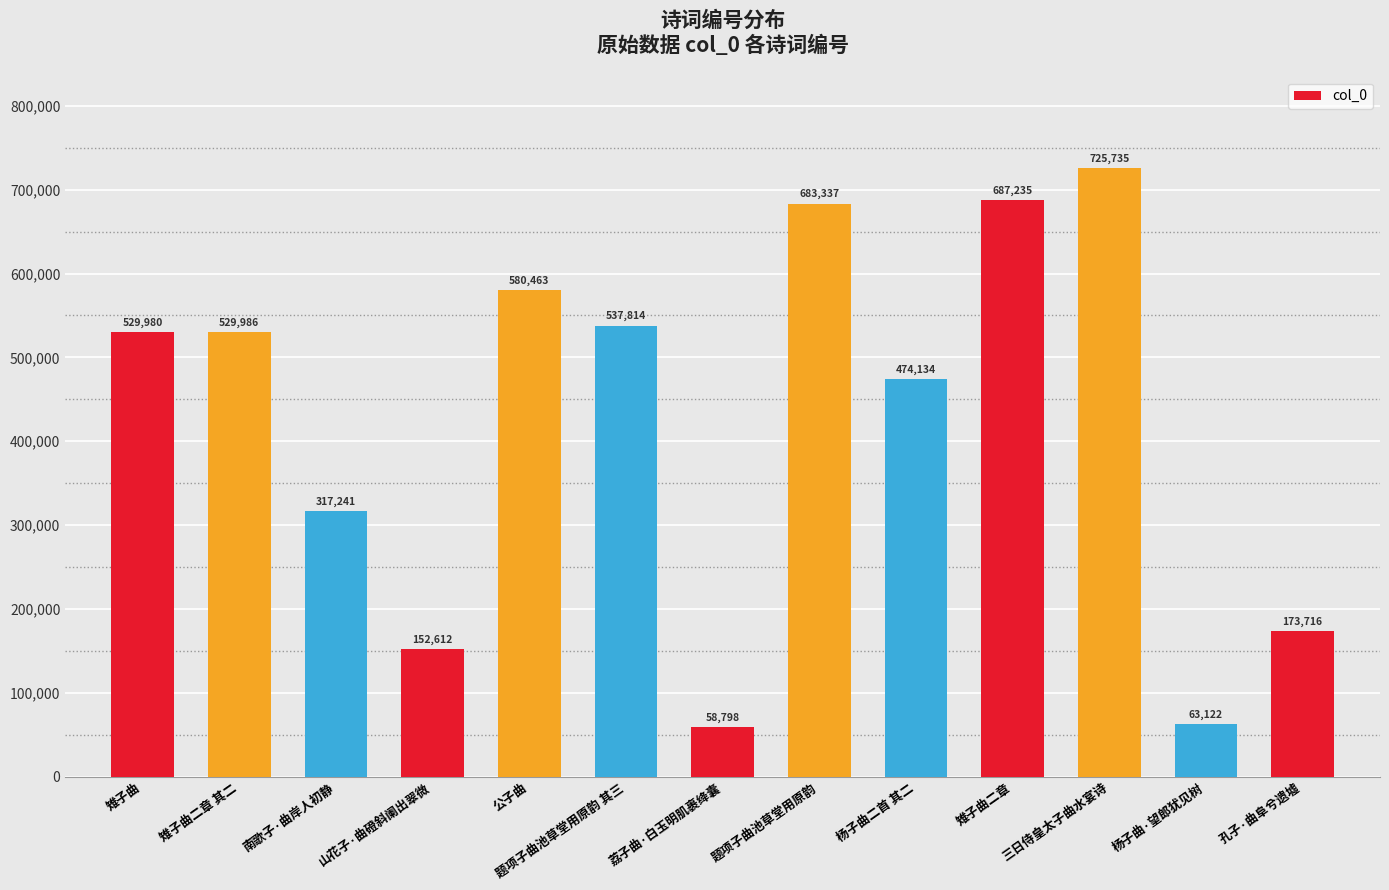

Rank the categories by value from lowest to highest.

荔子曲·白玉明肌裹绛囊, 杨子曲·望郎犹见树, 山花子·曲磴斜阑出翠微, 孔子·曲阜兮遗墟, 南歌子·曲岸人初静, 杨子曲二首 其二, 雉子曲, 雉子曲二章 其二, 题项子曲池草堂用原韵 其三, 公子曲, 题项子曲池草堂用原韵, 雉子曲二章, 三日侍皇太子曲水宴诗